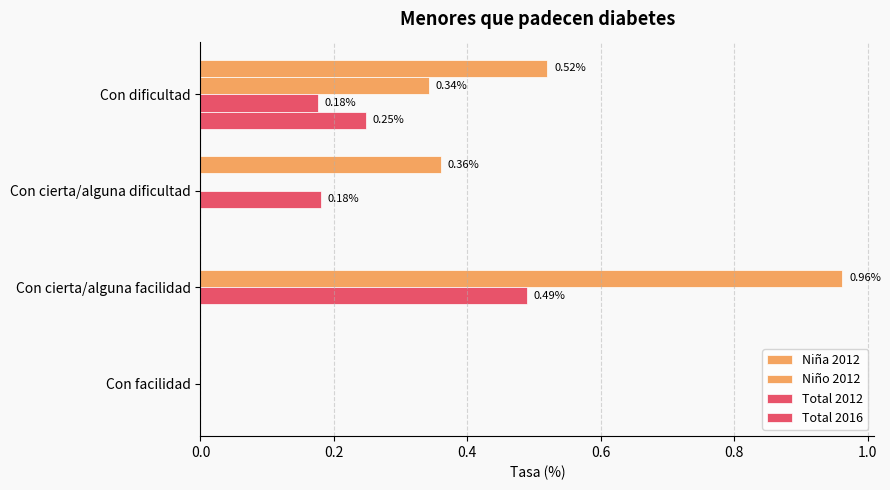

How many values in Total 2012 are above zero?

3